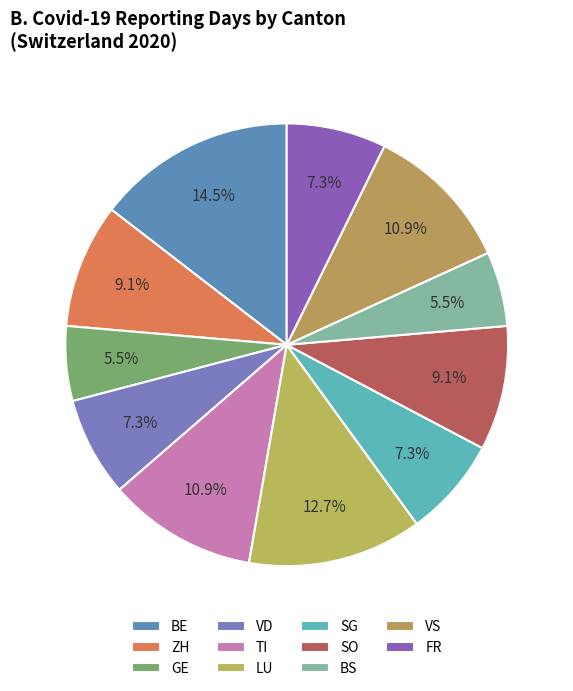

Does VS account for over 50% of the chart?

No